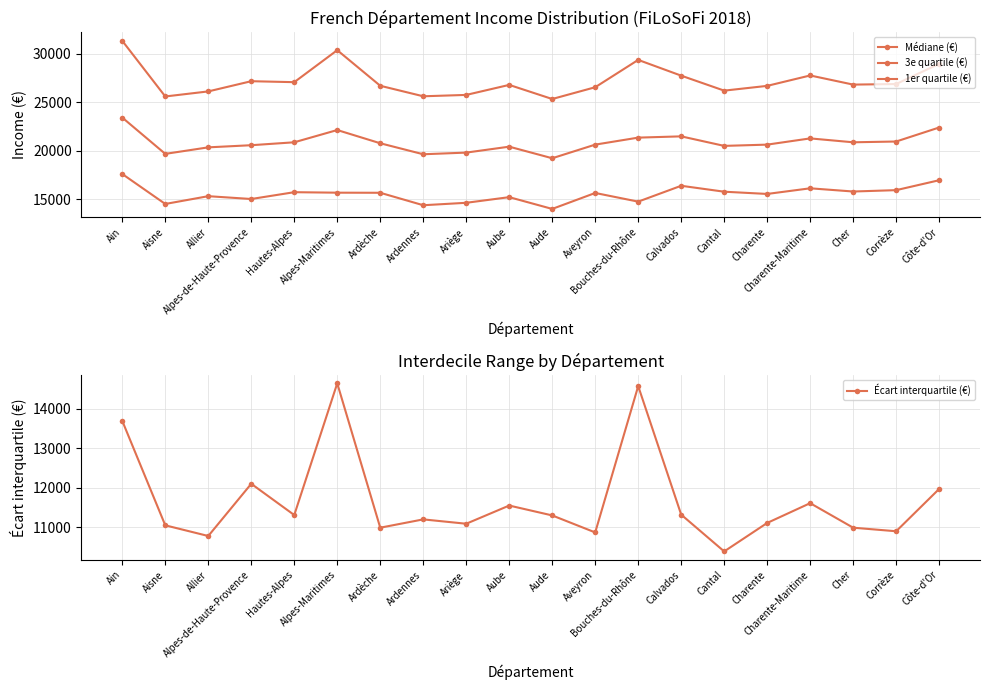

Is it true that Écart interquartile (€) equals 11110 at Charente?

True